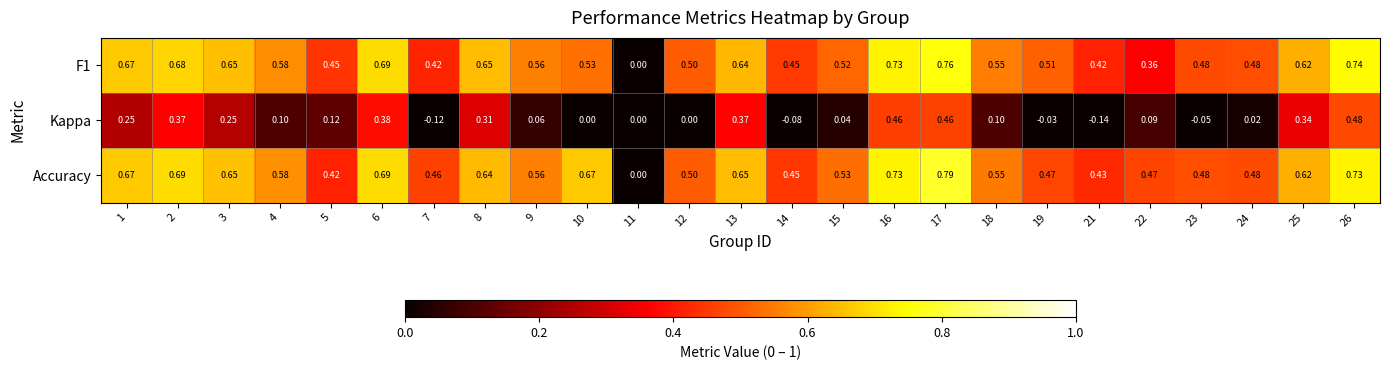

How many values in the Kappa series are below 0?

5